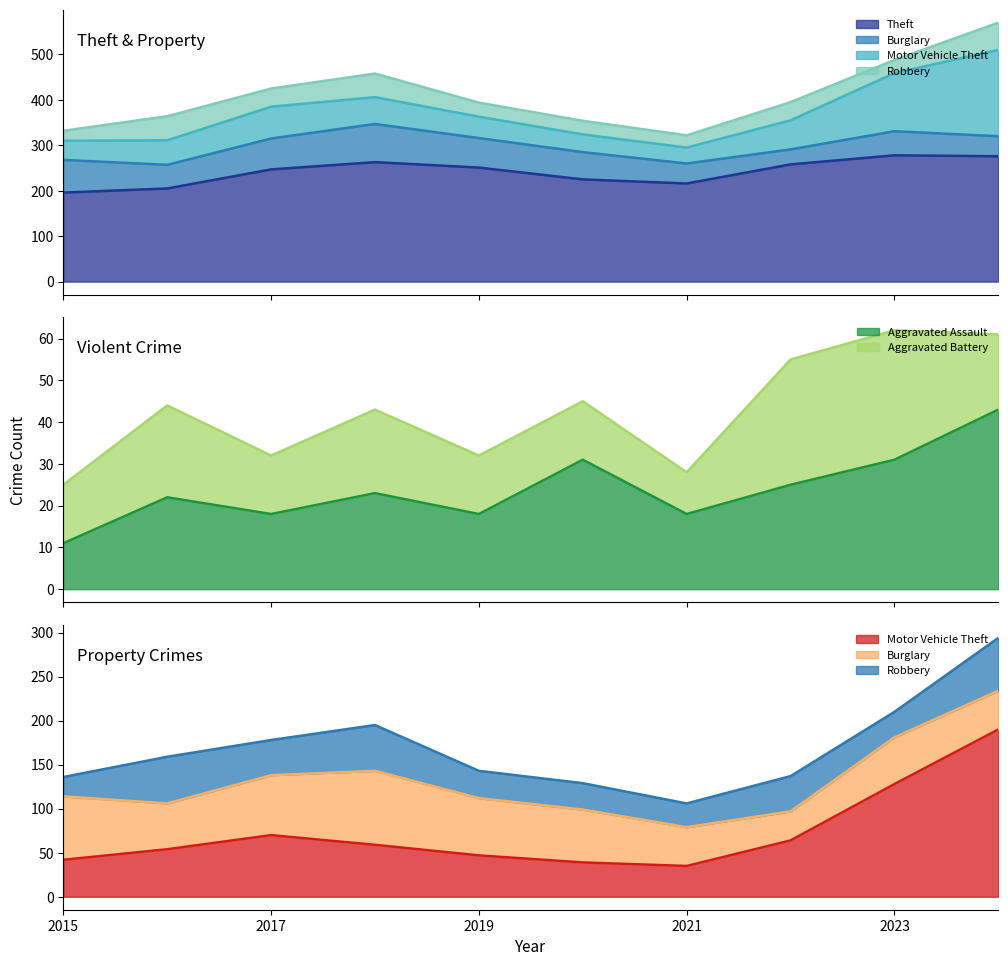

Which series has the largest range (max minus min)?

Motor Vehicle Theft